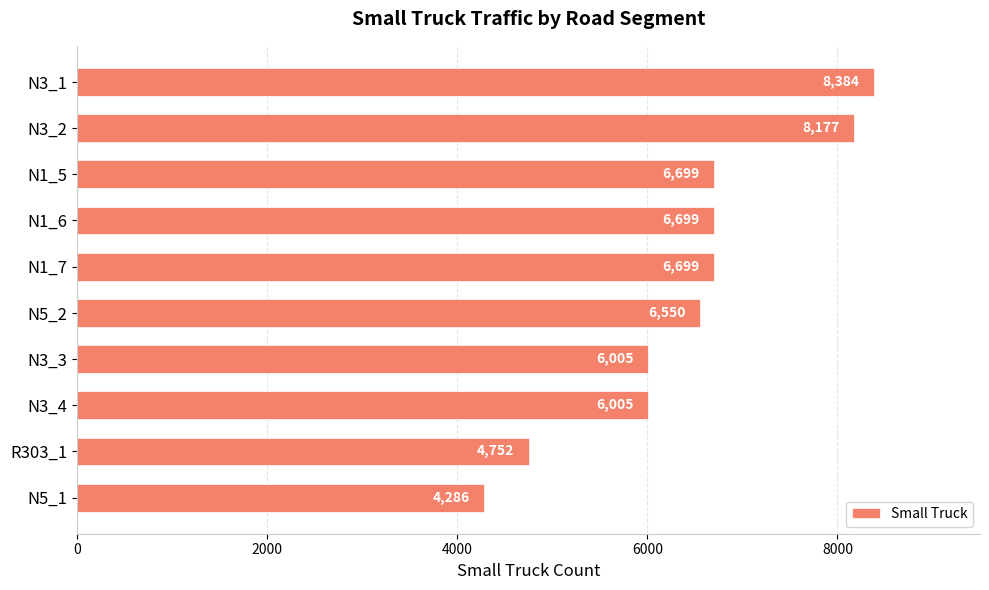

True or false: the data shows 3266 at R303_1.

False